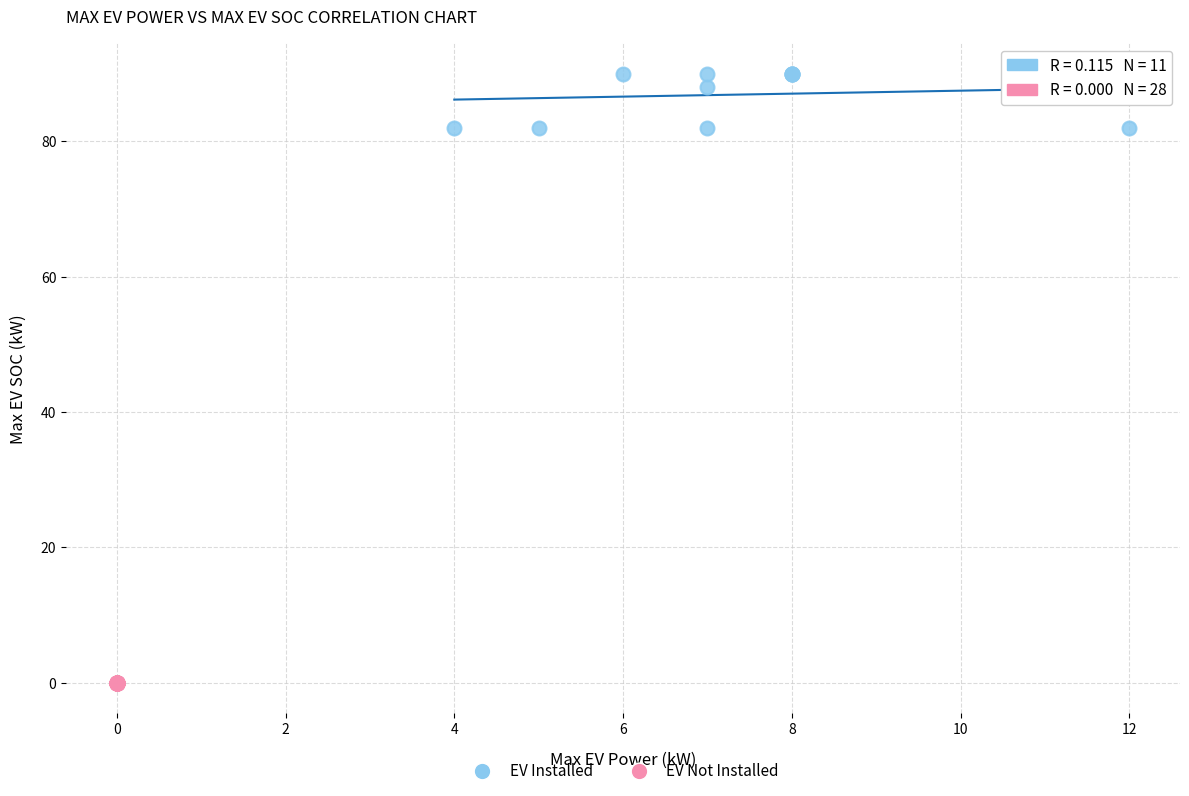

Which series contains the lowest Y value?

EV Not Installed